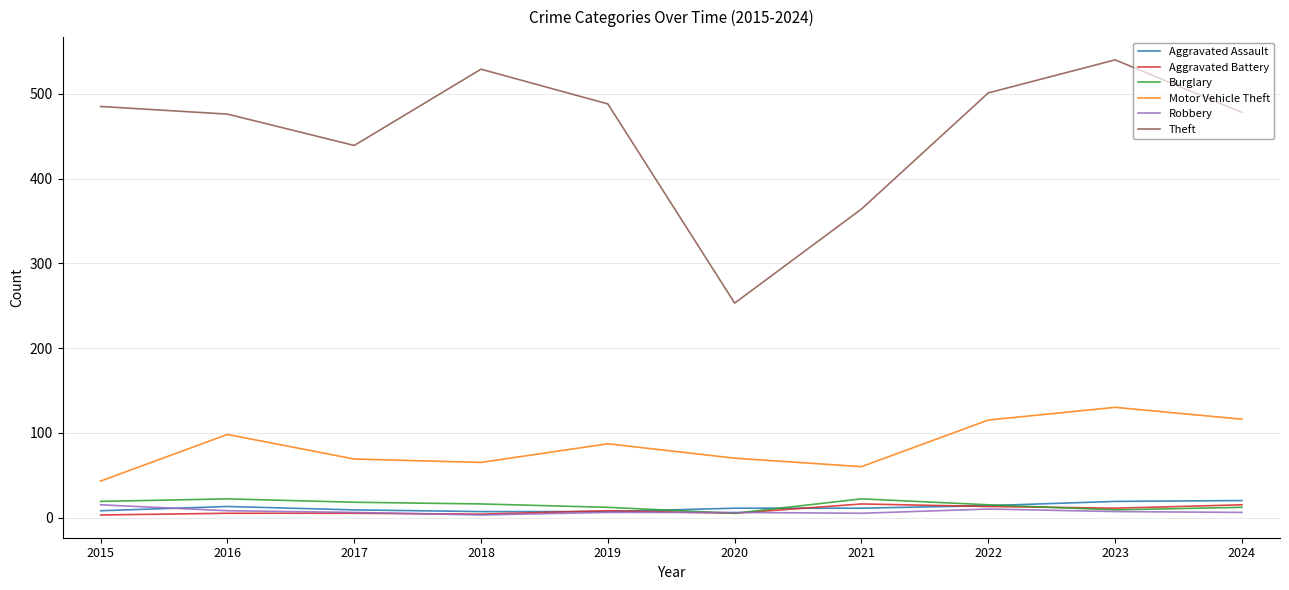

Count the number of data series in this chart.

6